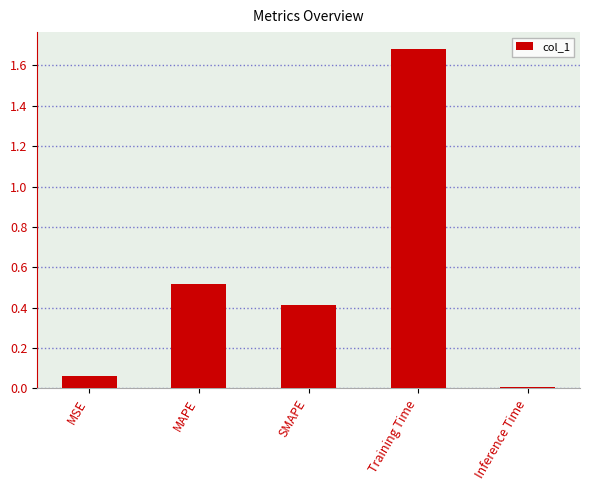

True or false: the data shows 0.6 at SMAPE.

False